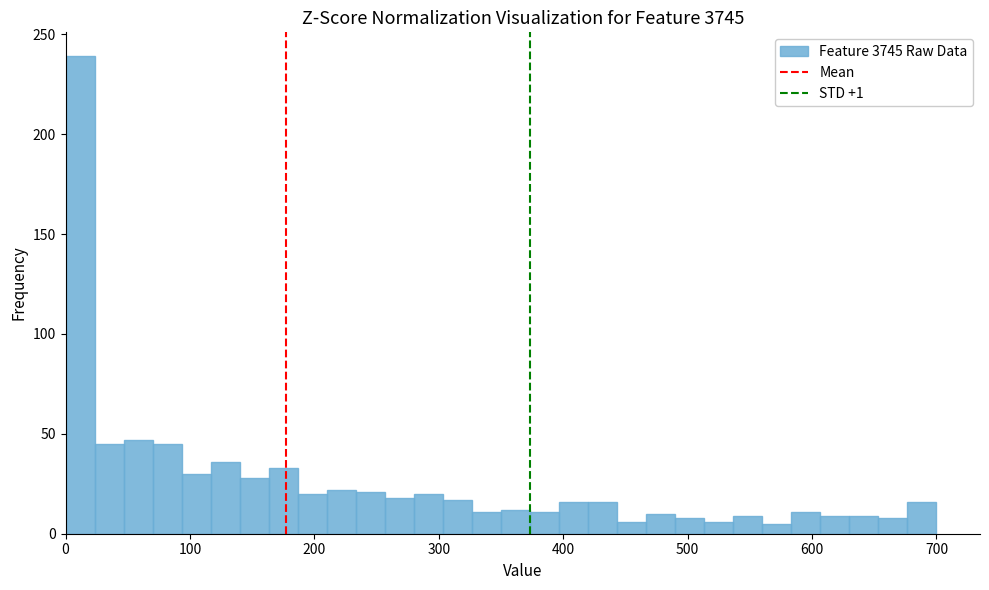

Read against the x-axis, roughly where is the centre of the tallest bar?

10